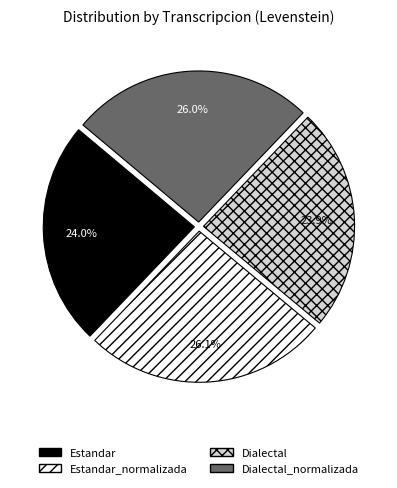

What is the total percentage of Estandar and Estandar_normalizada?

50.1%